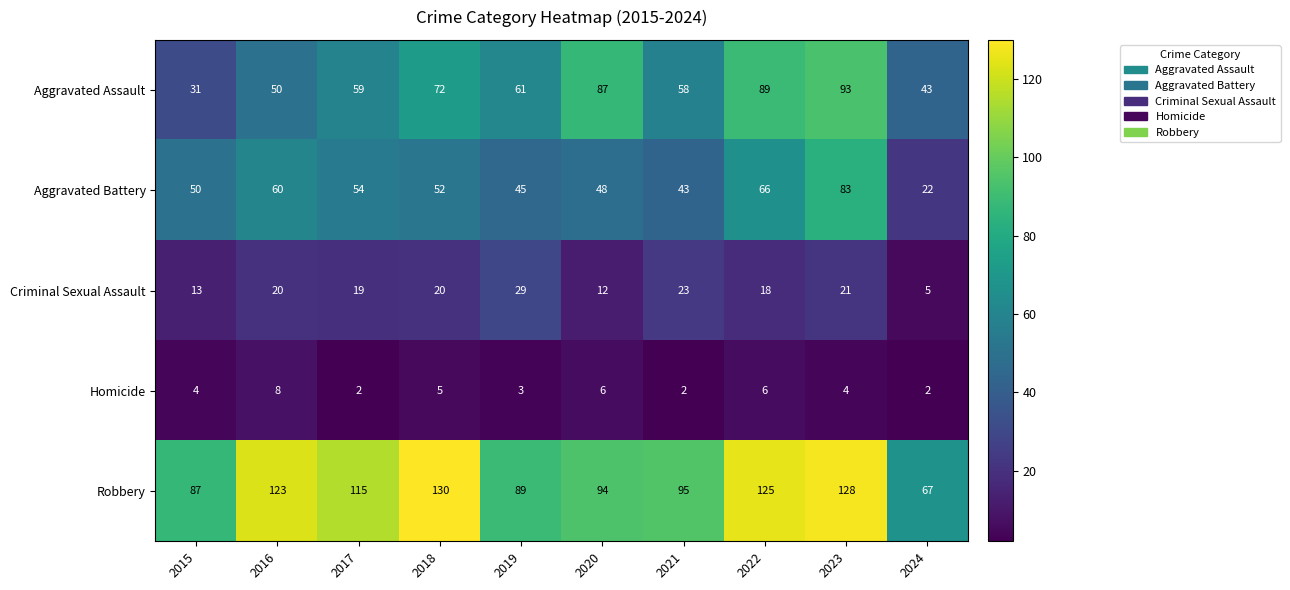

What is the minimum value for Criminal Sexual Assault?

5